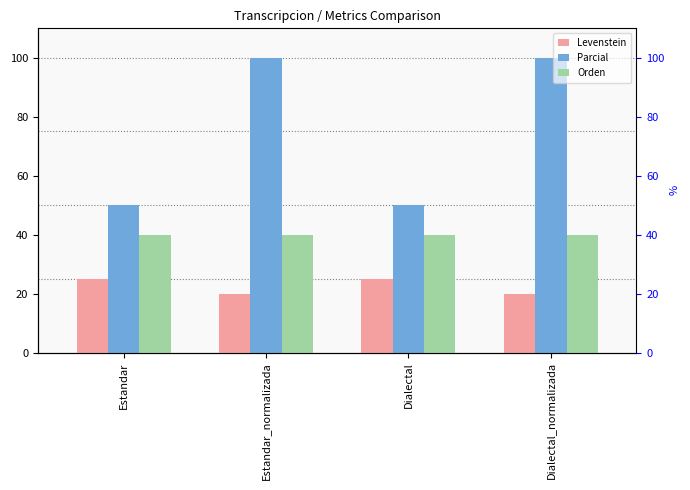

At which category does the chart reach its minimum across all series?

Estandar_normalizada